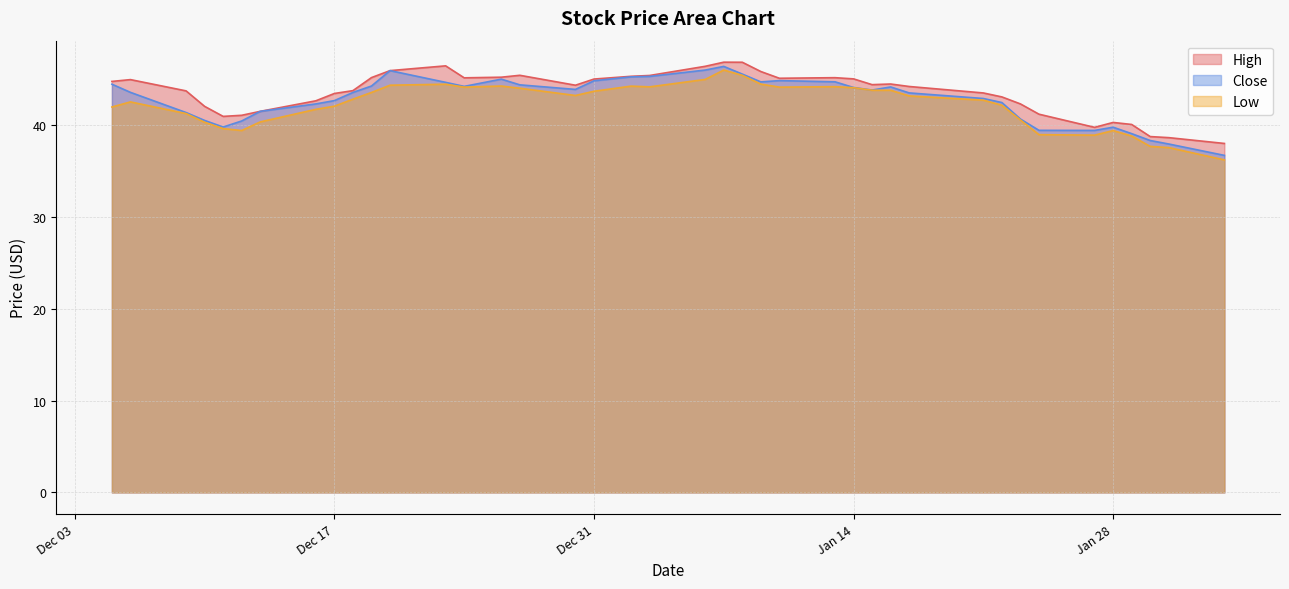

What is the maximum value for Close?

46.4